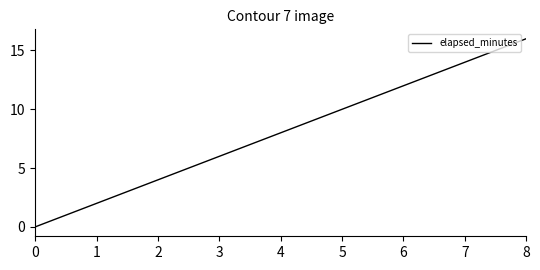

Rank the categories by value from lowest to highest.

0, 1, 2, 3, 4, 5, 6, 7, 8